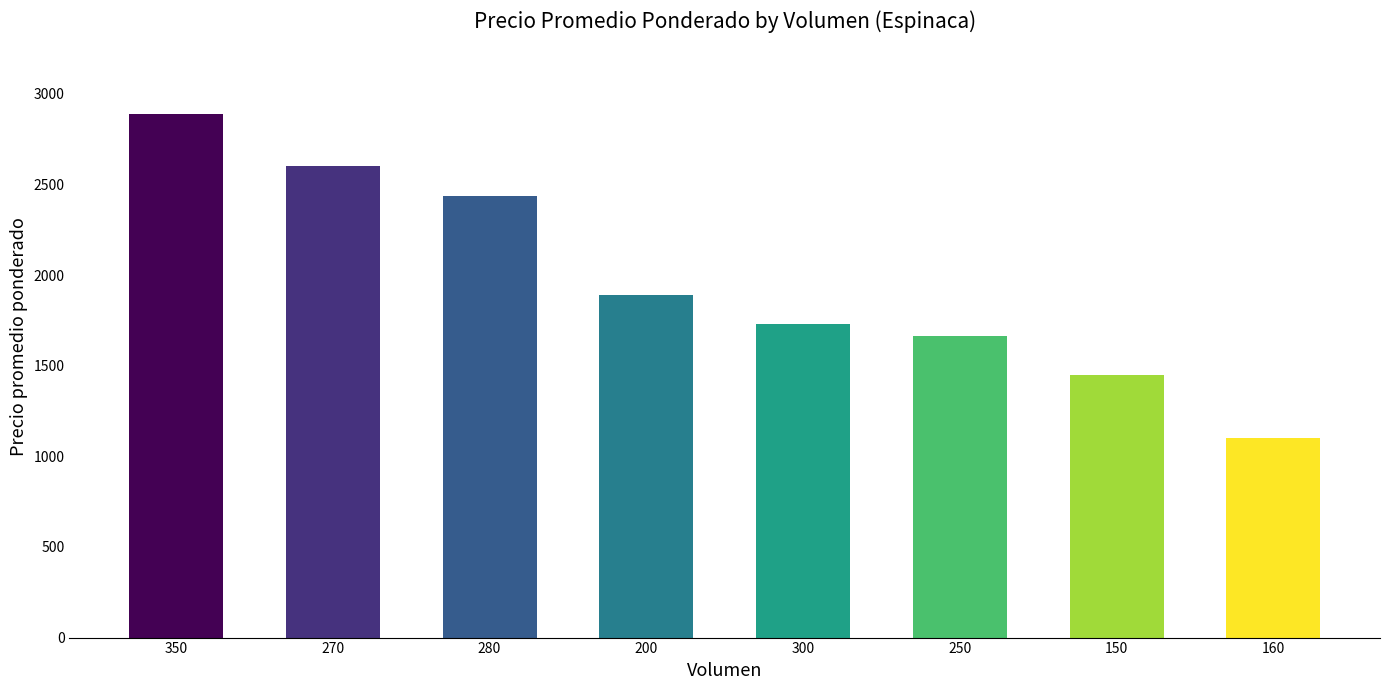

True or false: the data shows 4371.5 at 280.

False